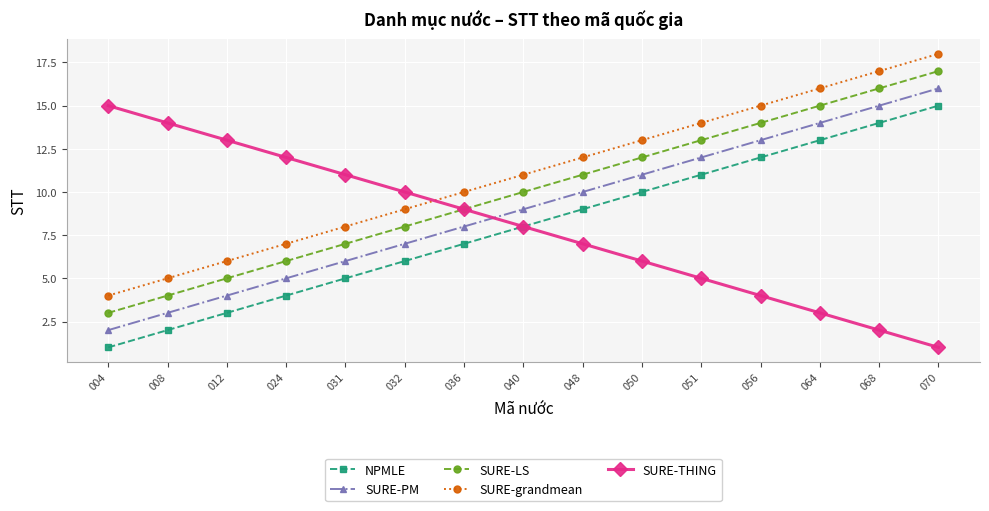

What is the minimum value for NPMLE?

1